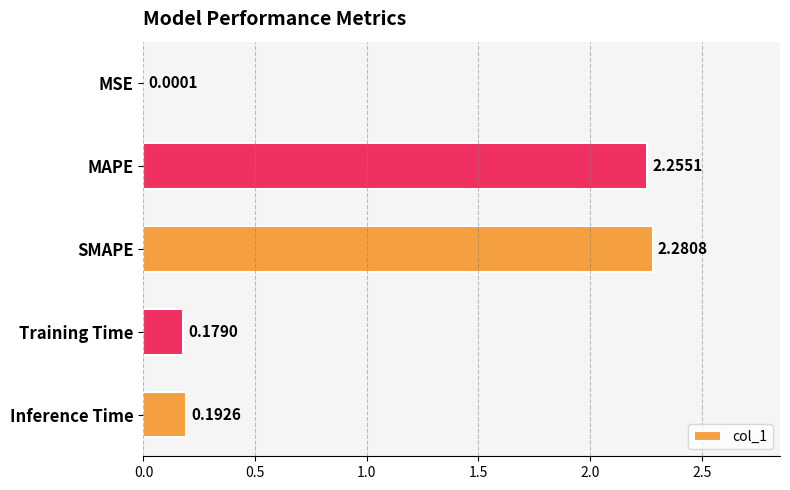

Which has a higher value, MAPE or Inference Time?

MAPE